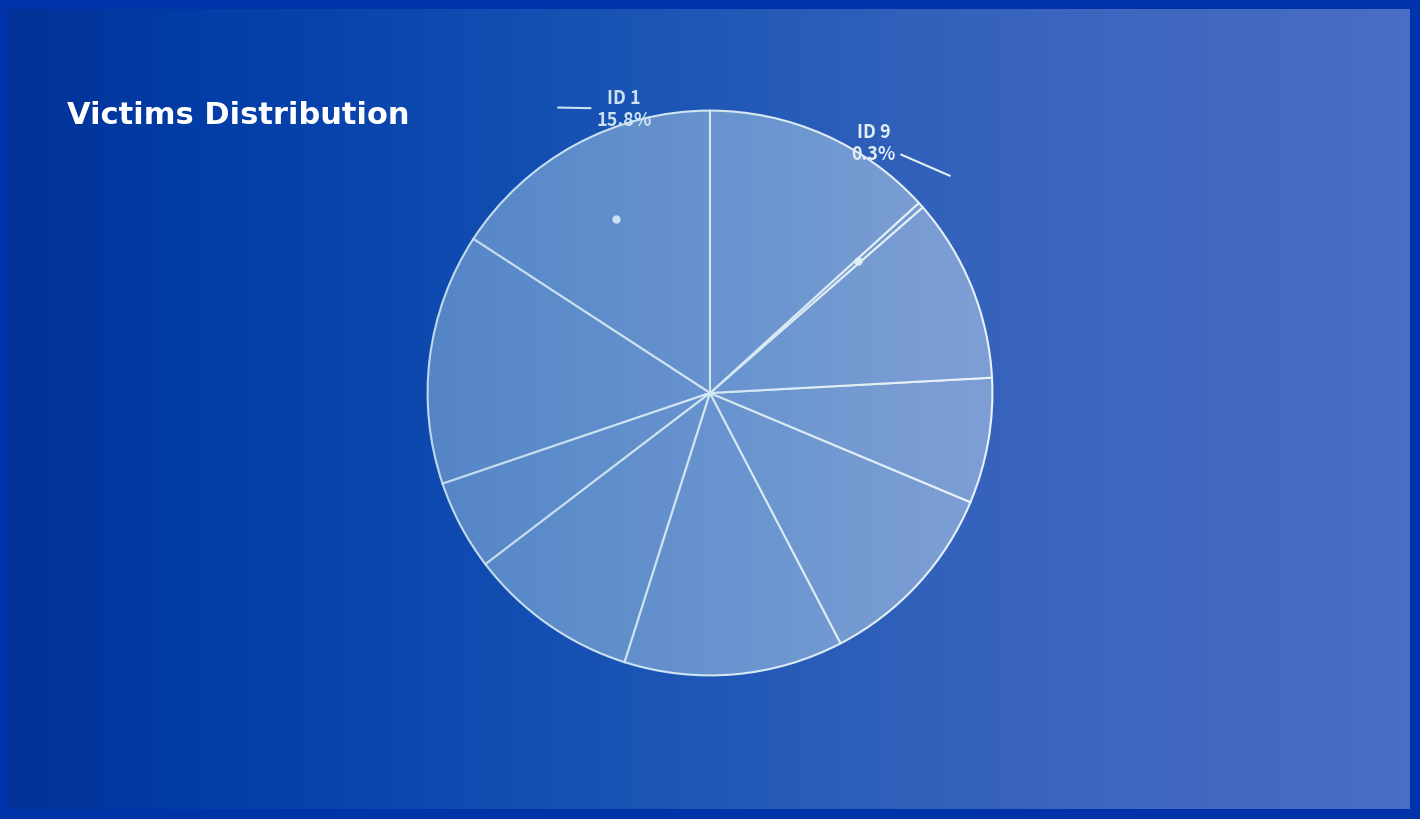

Count the number of slices in the pie.

10